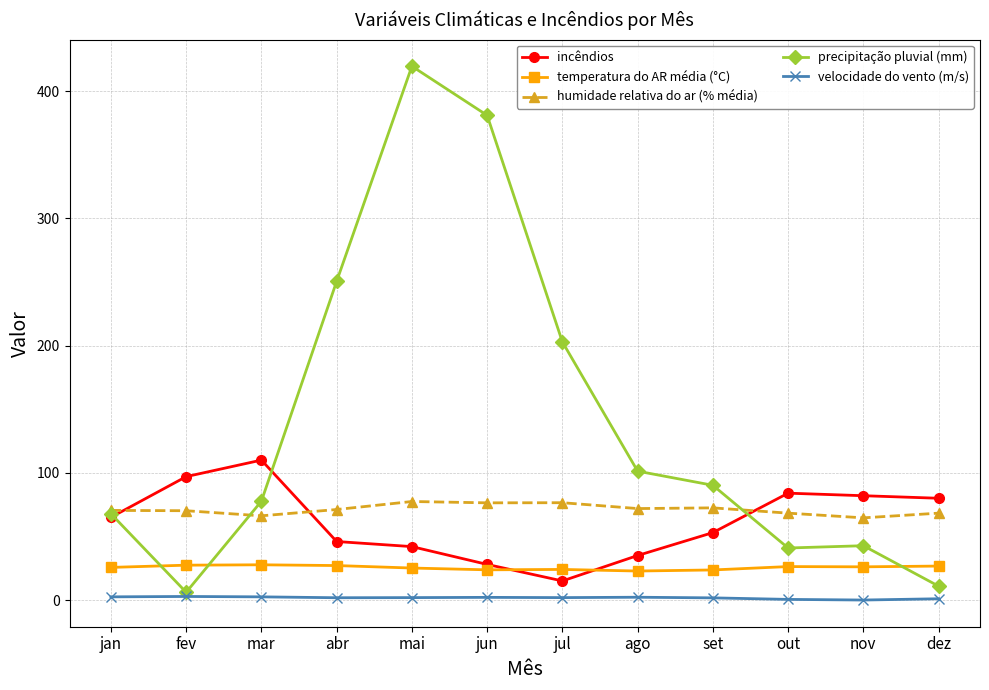

What is the difference between the maximum and minimum values in the precipitação pluvial (mm) series?

413.5